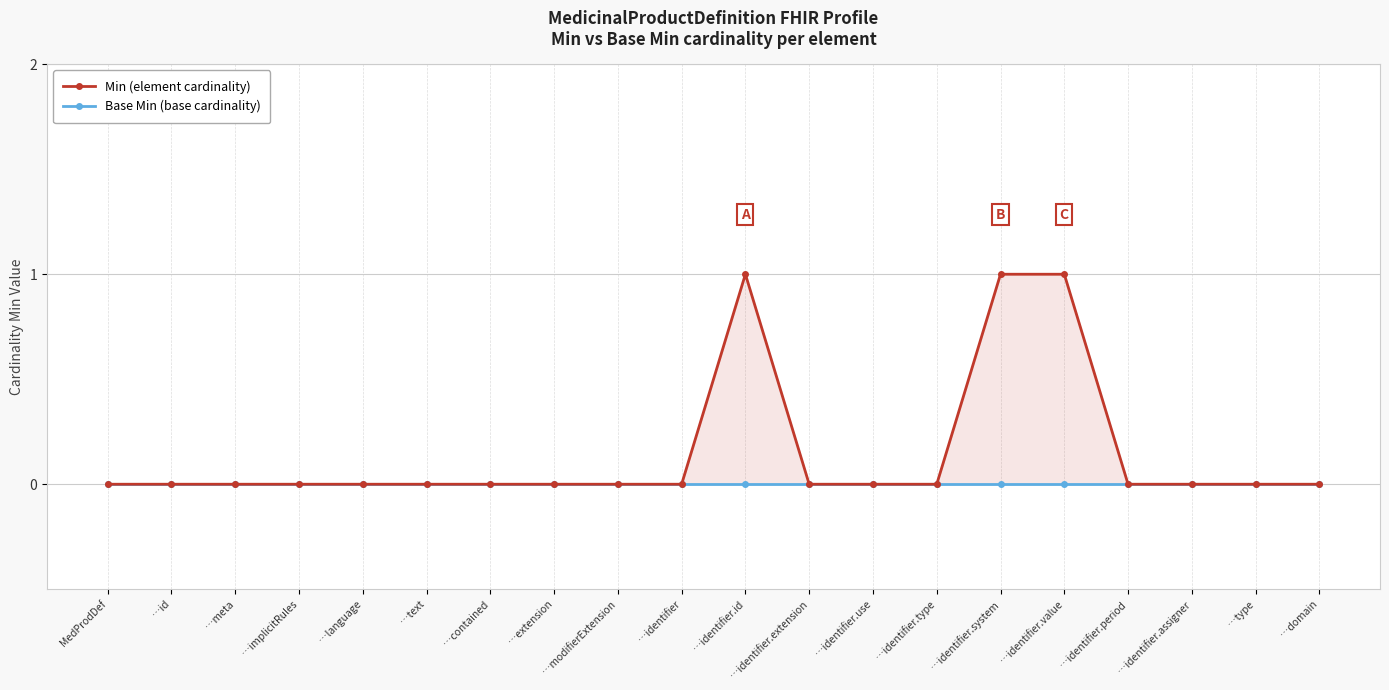

Reading left to right, extract all data points from this chart.

Min (element cardinality): MedProdDef=0	…id=0	…meta=0	…implicitRules=0	…language=0	…text=0	…contained=0	…extension=0	…modifierExtension=0	…identifier=0	…identifier.id=1	…identifier.extension=0	…identifier.use=0	…identifier.type=0	…identifier.system=1	…identifier.value=1	…identifier.period=0	…identifier.assigner=0	…type=0	…domain=0
Base Min (base cardinality): MedProdDef=0	…id=0	…meta=0	…implicitRules=0	…language=0	…text=0	…contained=0	…extension=0	…modifierExtension=0	…identifier=0	…identifier.id=0	…identifier.extension=0	…identifier.use=0	…identifier.type=0	…identifier.system=0	…identifier.value=0	…identifier.period=0	…identifier.assigner=0	…type=0	…domain=0